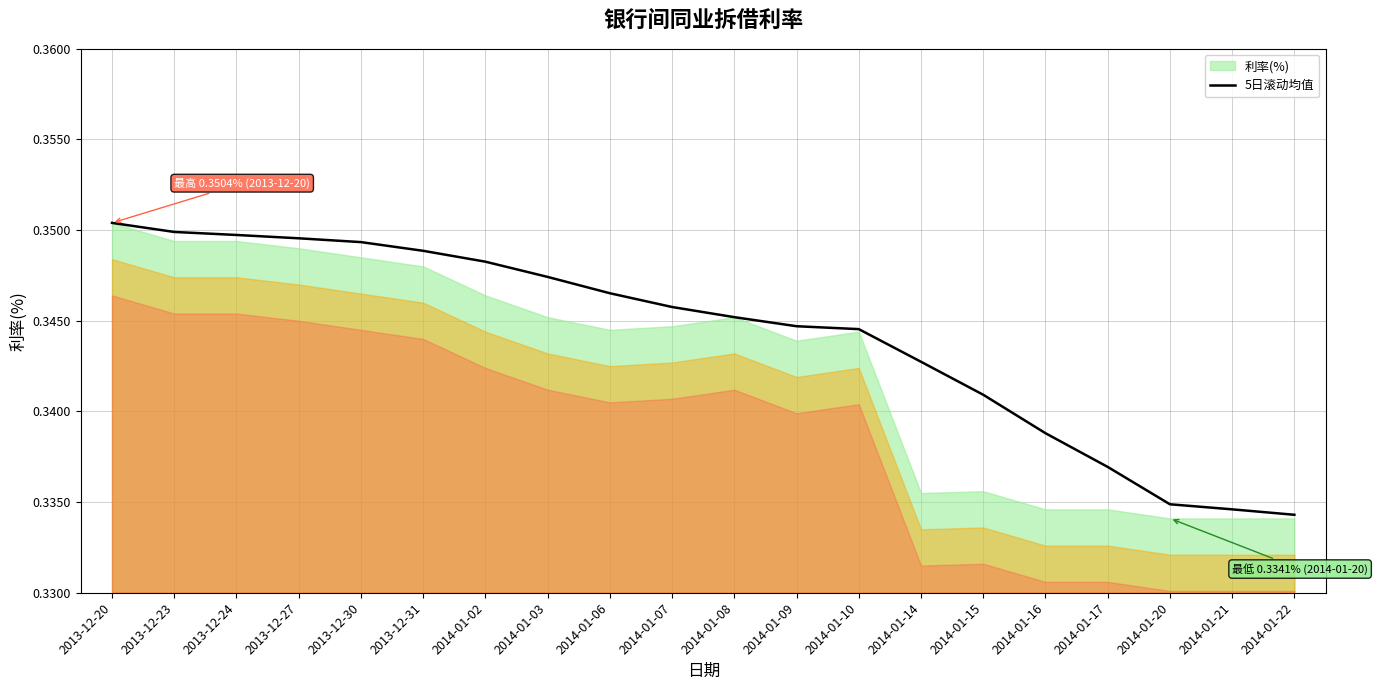

Reading left to right, list all the values displayed in this chart.

0.4	0.3	0.3	0.3	0.3	0.3	0.3	0.3	0.3	0.3	0.3	0.3	0.3	0.3	0.3	0.3	0.3	0.3	0.3	0.3